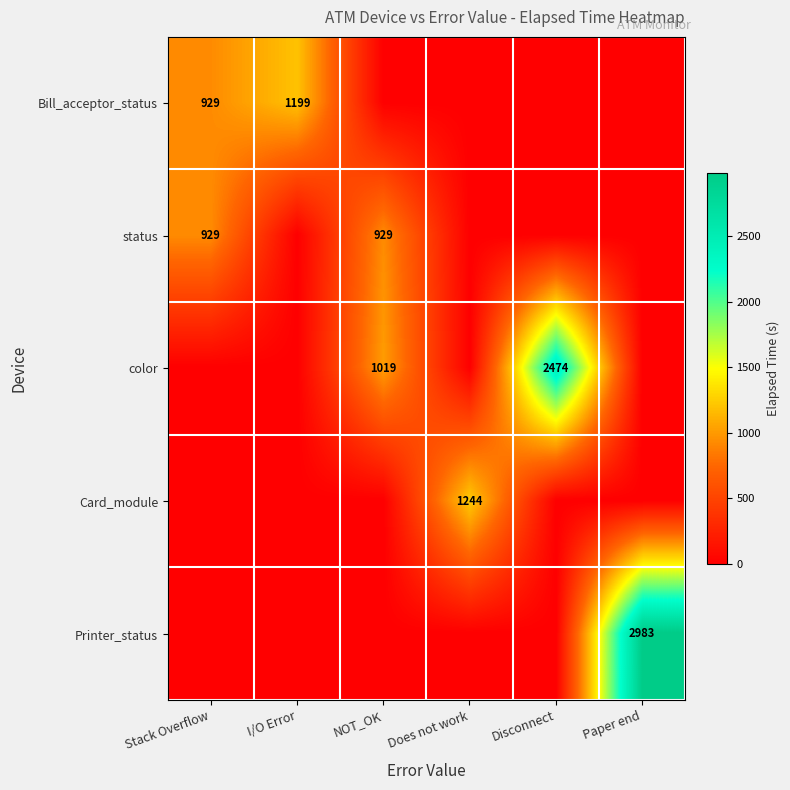

Is the value of color at NOT_OK greater than the value of Bill_acceptor_status at Stack Overflow?

Yes